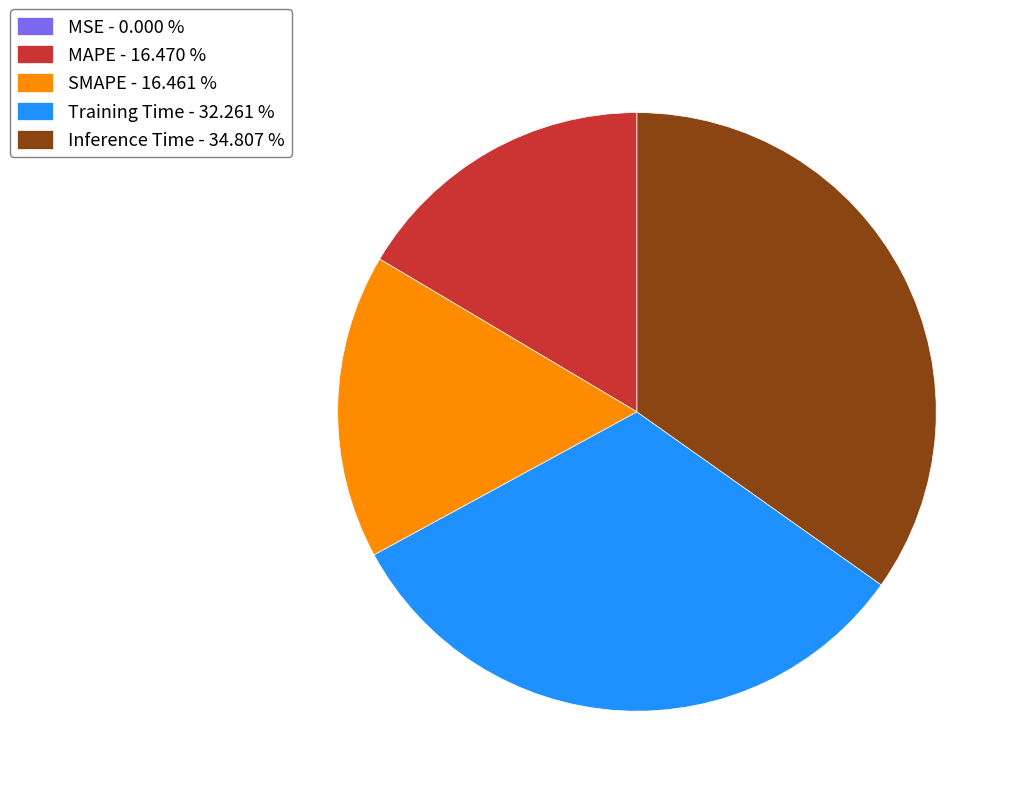

Does any single category account for the majority?

No